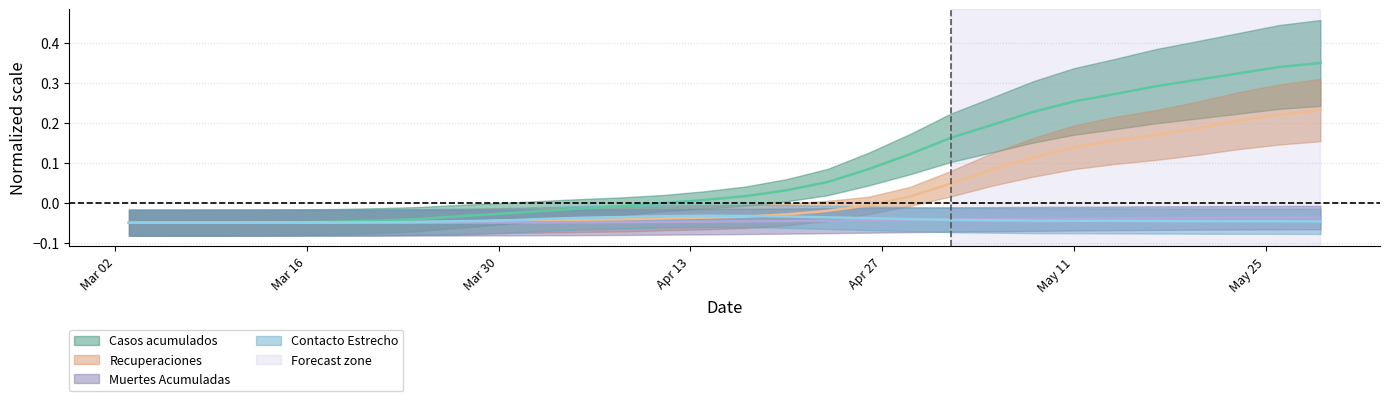

What position from the left is May 11?

24